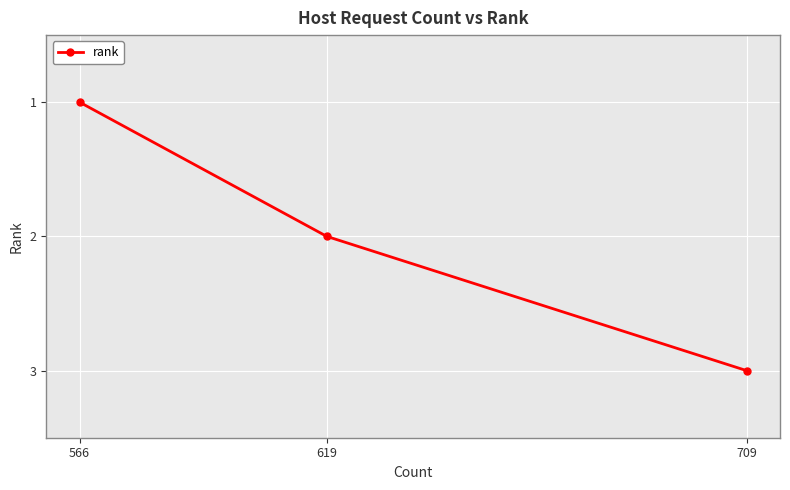

At which category does the chart reach its minimum across all series?

566